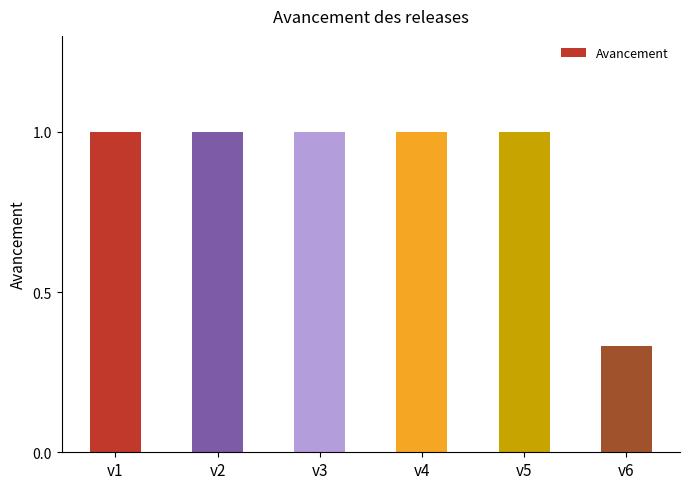

What is the ratio of the value at v1 to the value at v4?

1.0